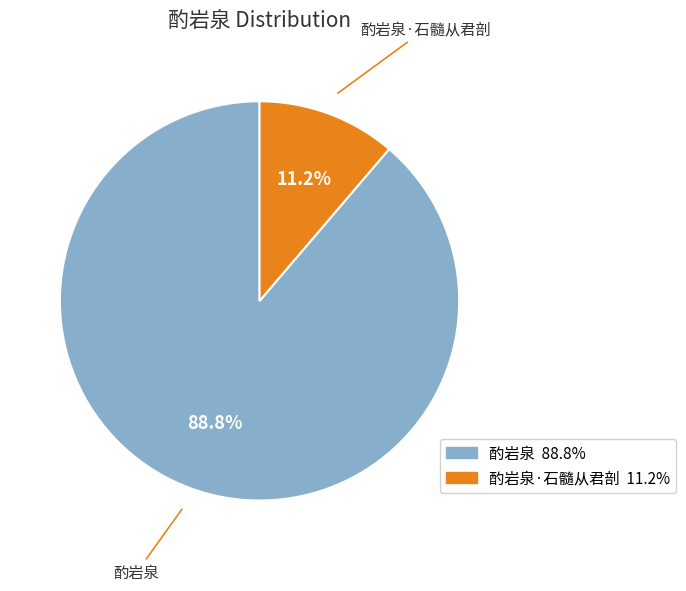

Does any single category account for the majority?

Yes